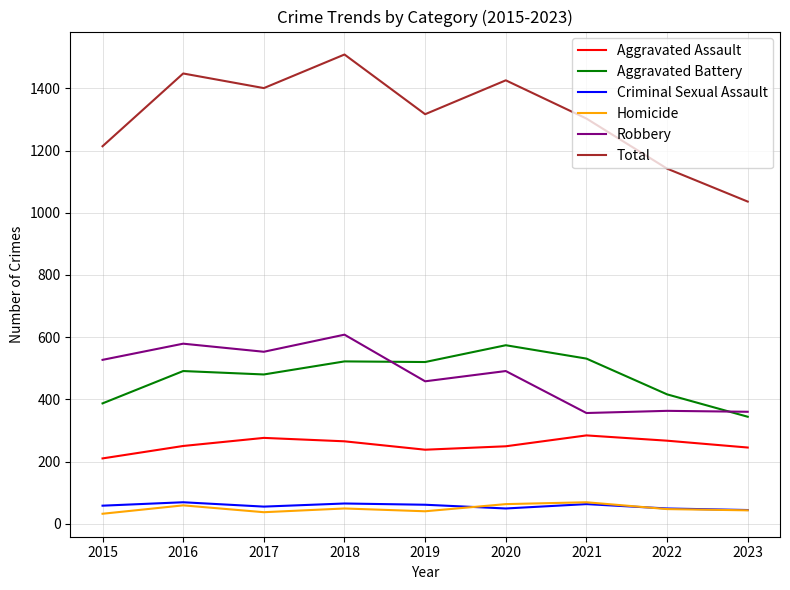

What is the total value across all series at 2020?

2852